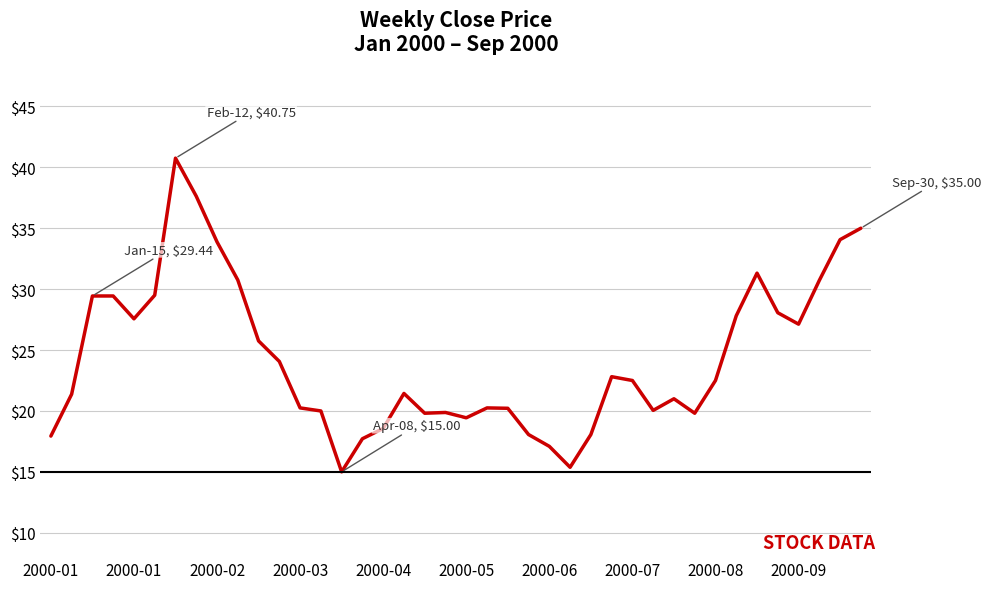

What is the maximum value shown in the chart?

40.8